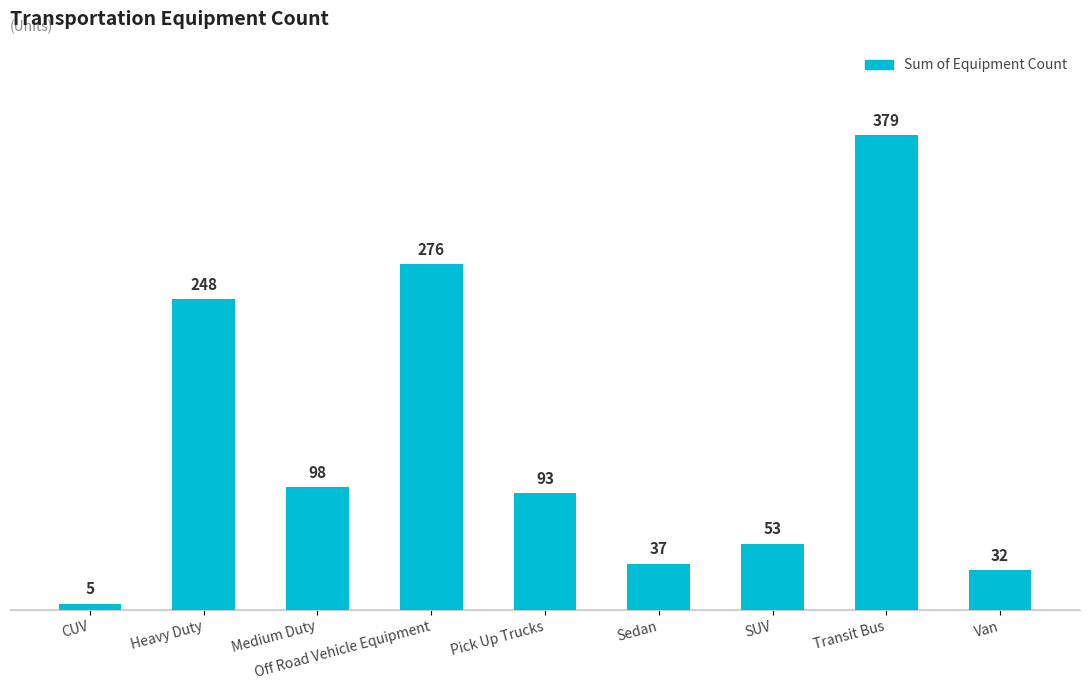

Between Heavy Duty and Van, which is larger?

Heavy Duty